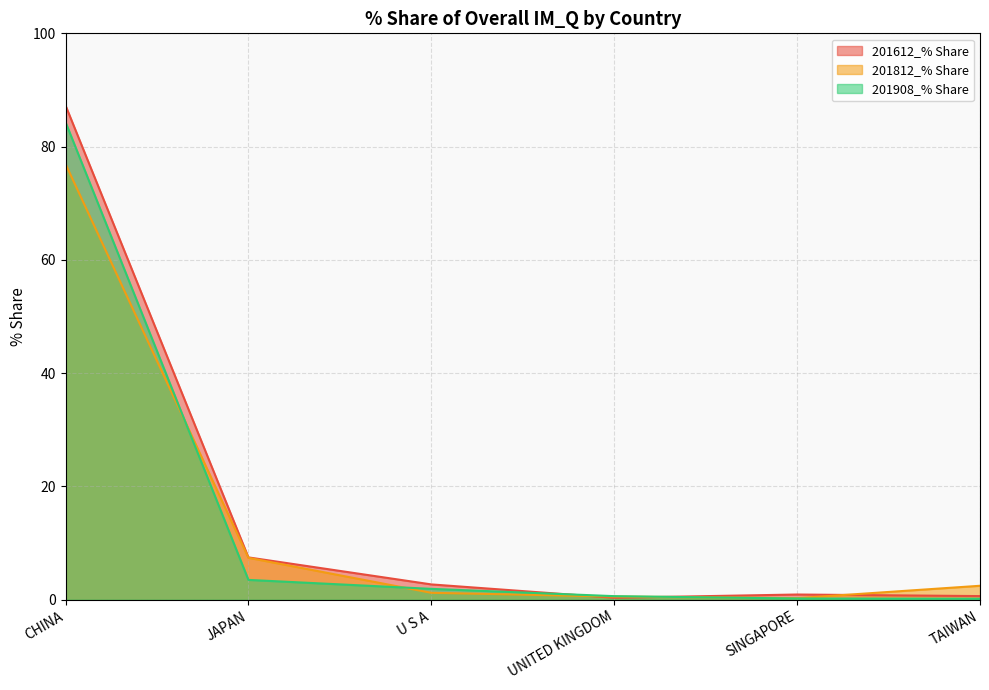

At which category does the chart reach its peak across all series?

CHINA